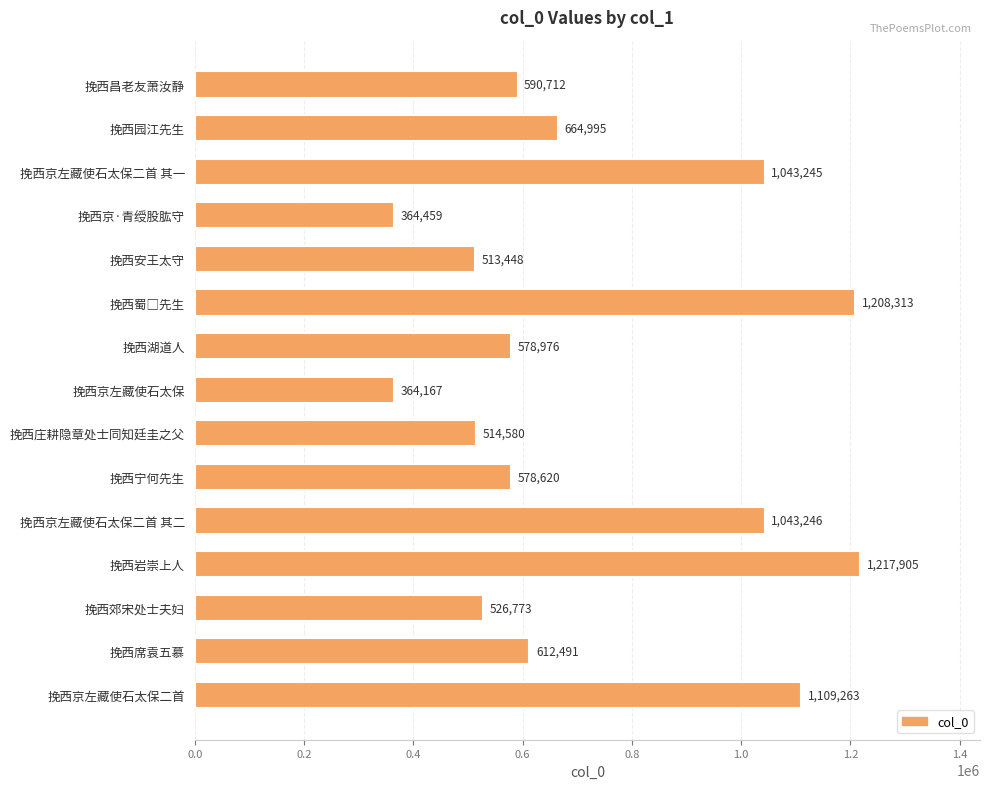

Reading bottom to top, transcribe all the data shown in this chart.

1109263	612491	526773	1217905	1043246	578620	514580	364167	578976	1208313	513448	364459	1043245	664995	590712